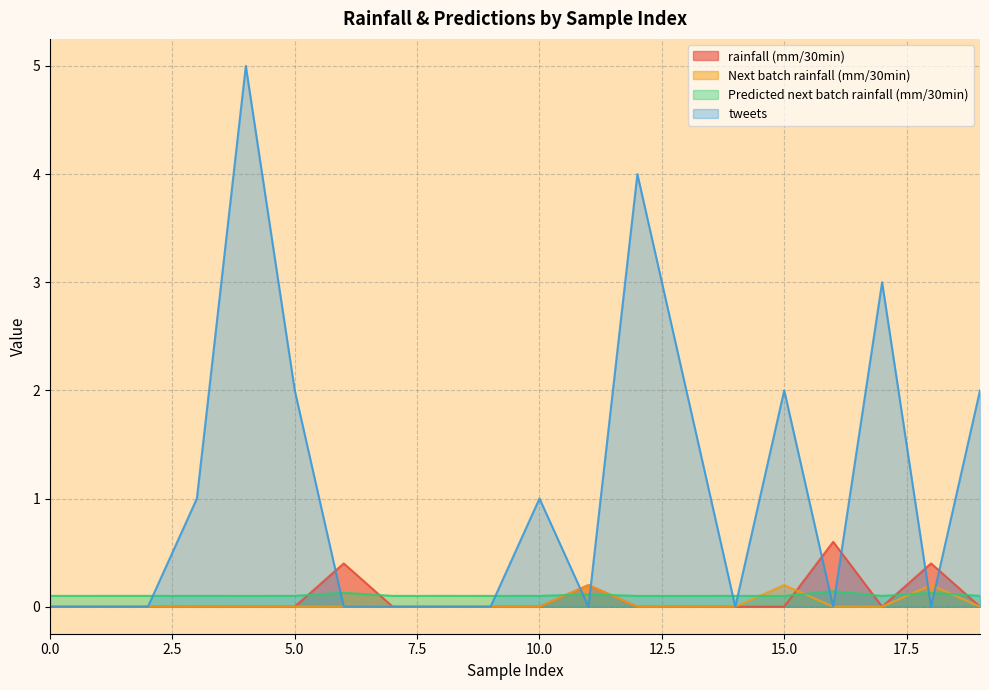

What is the value of the Predicted next batch rainfall (mm/30min) point at the 18th from the left?

0.1